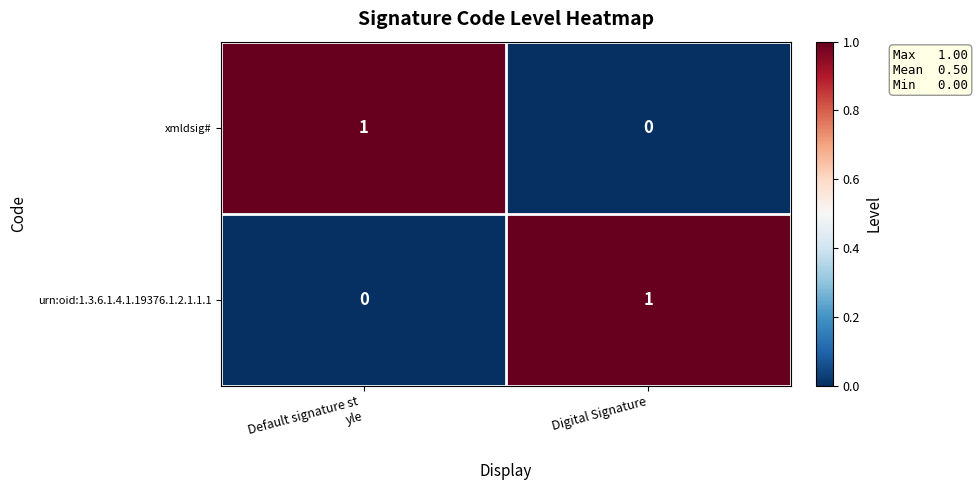

Reading left to right, transcribe all the data shown in this chart.

xmldsig#: 1	0
urn:oid:1.3.6.1.4.1.19376.1.2.1.1.1: 0	1